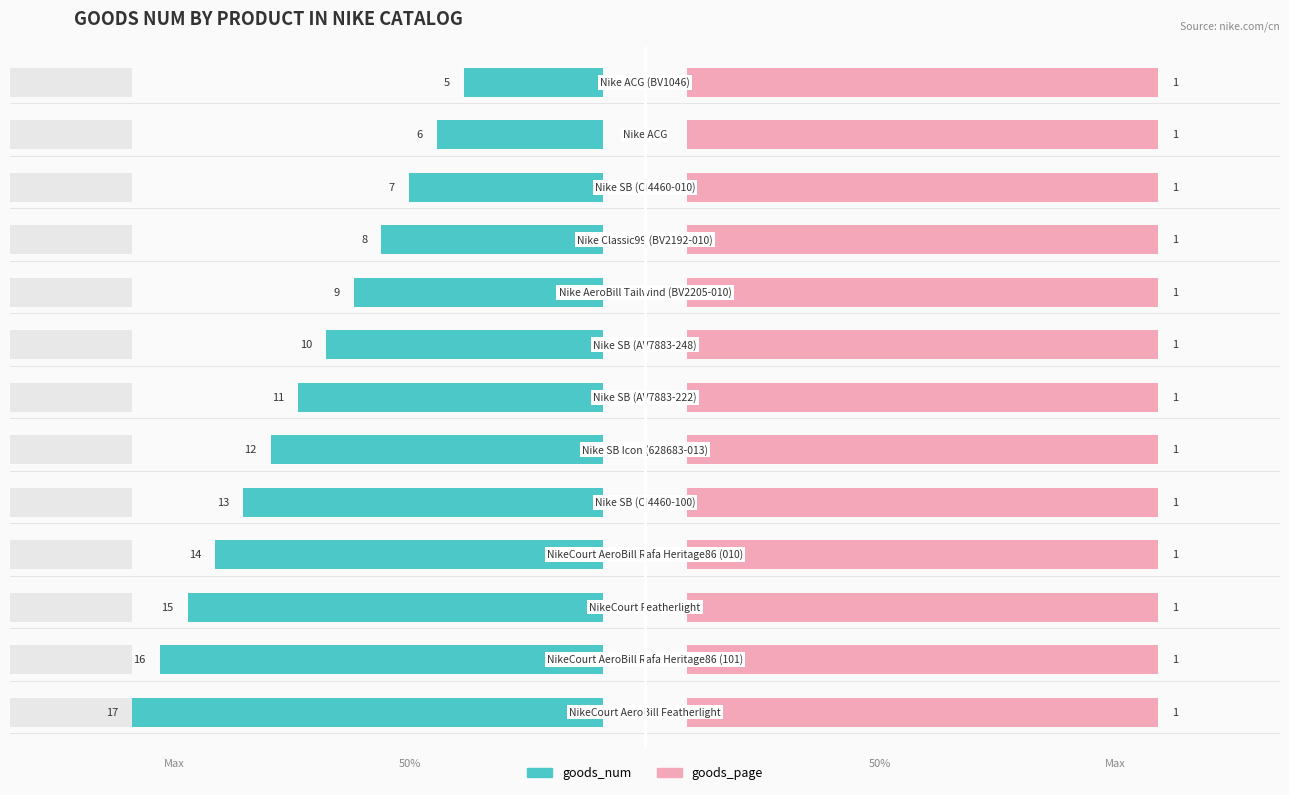

How many bars are there in each group?

2